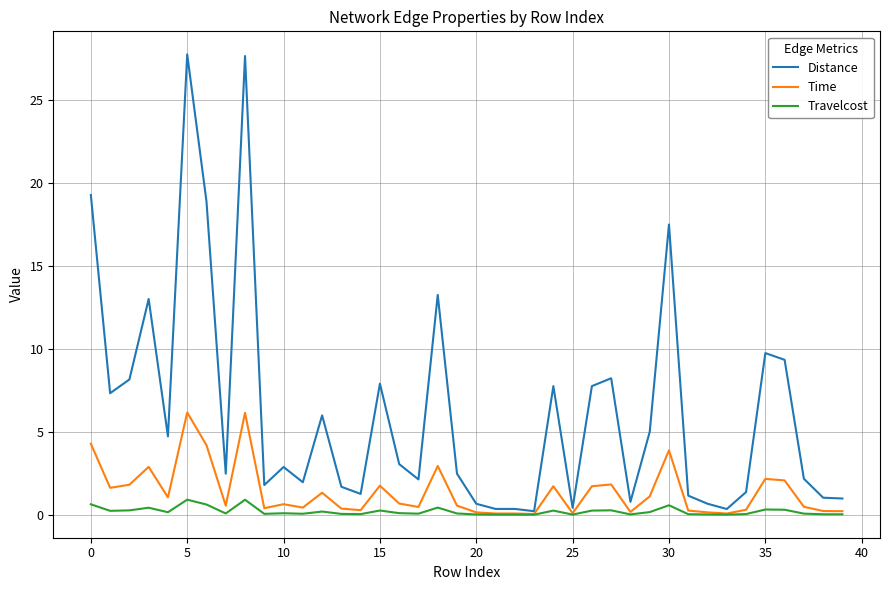

Which series has the widest spread of values?

Distance